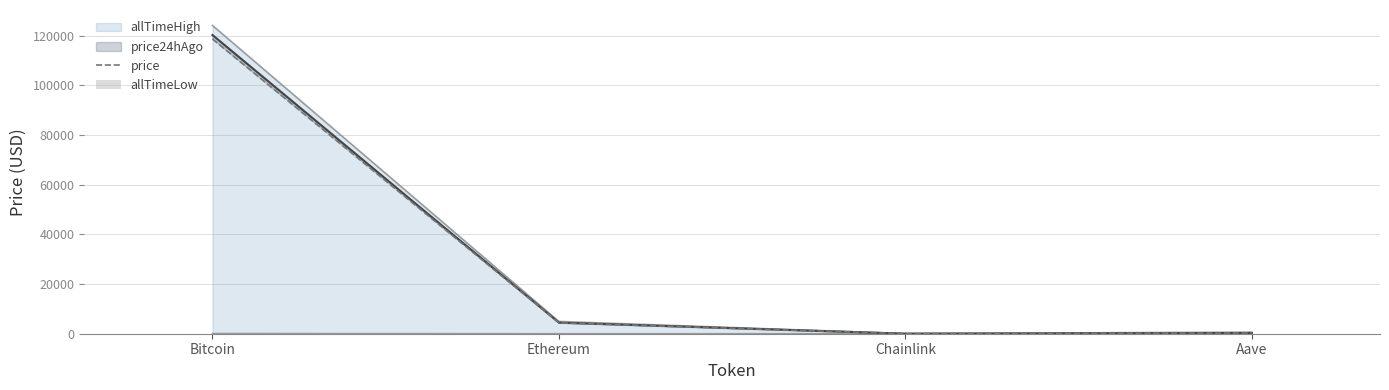

What is the difference between the price values at Bitcoin and Chainlink?

118635.5